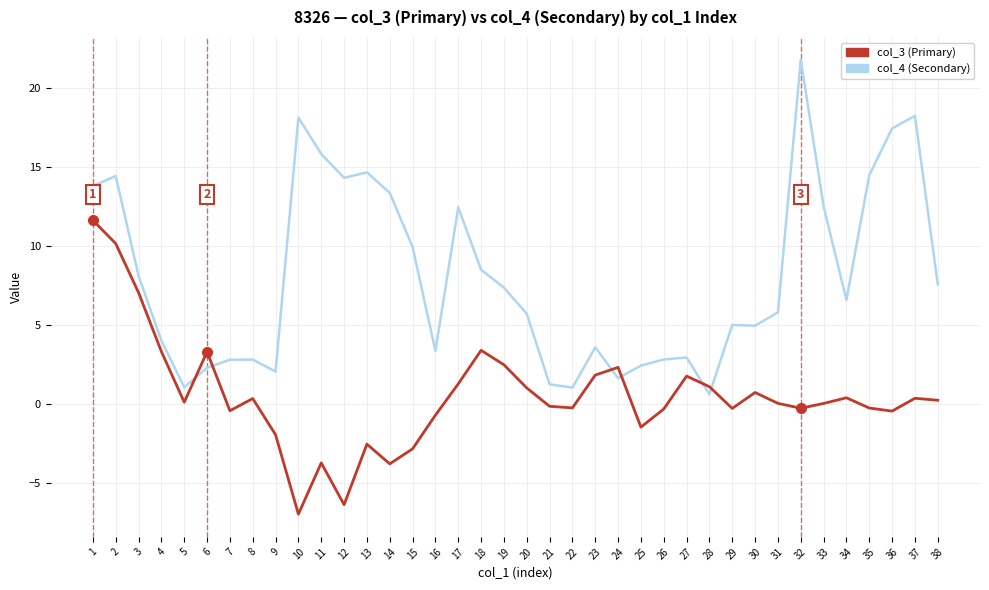

List the series in order of their overall mean, lowest first.

col_3 (Primary), col_4 (Secondary)